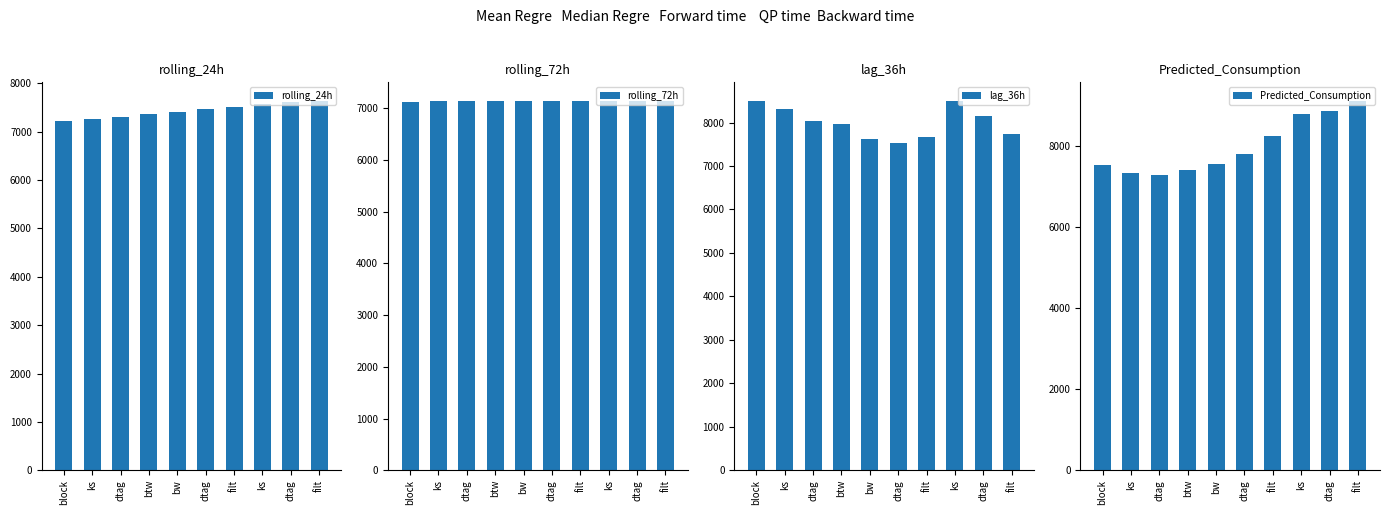

What is the sum of the lag_36h values at filt and dtag?

15901.0